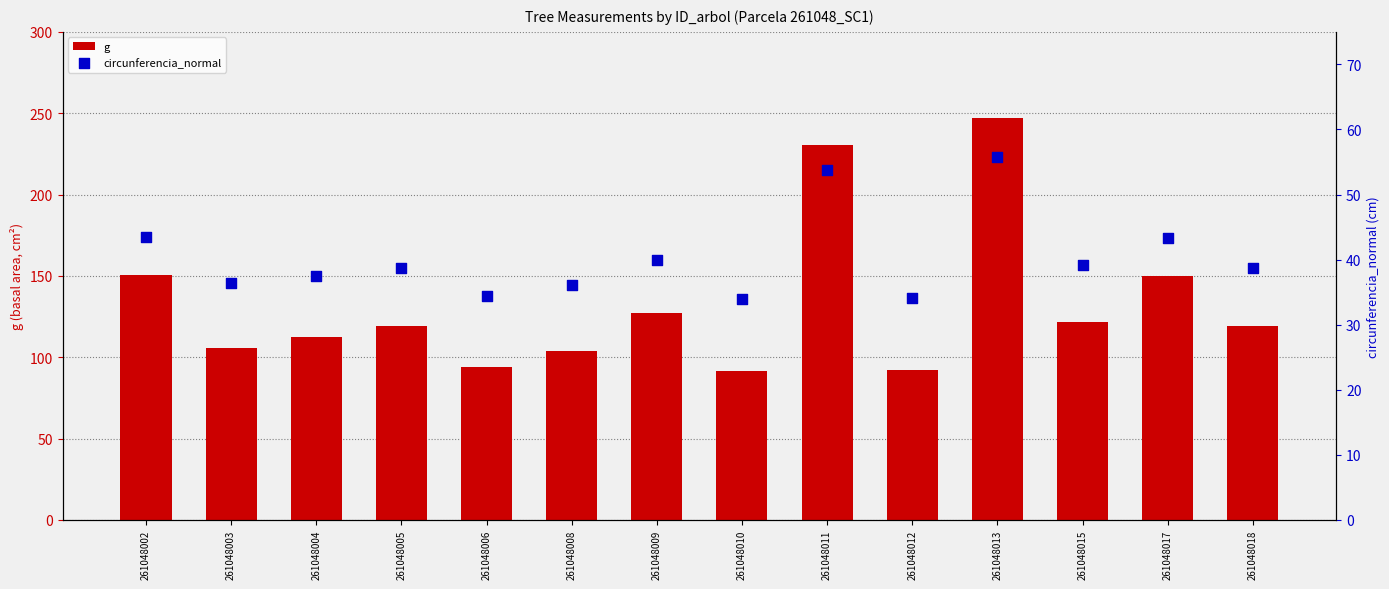

At which category is the sum across all series the highest?

261048013